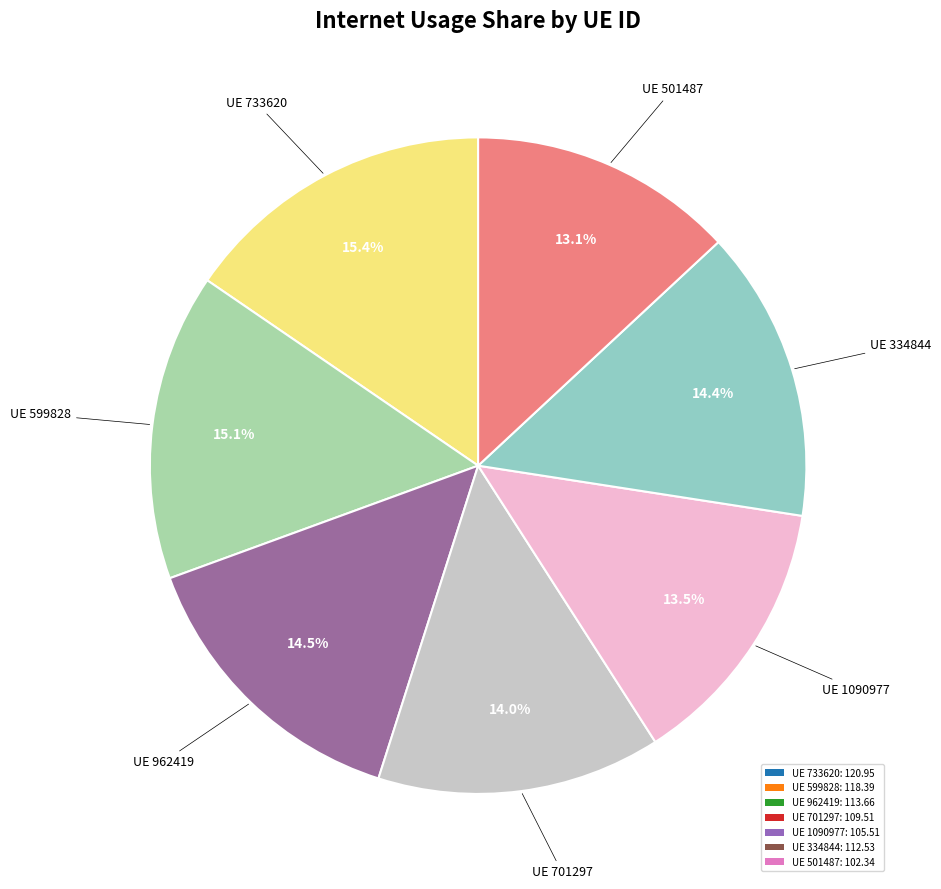

Which slice is the largest?

733620